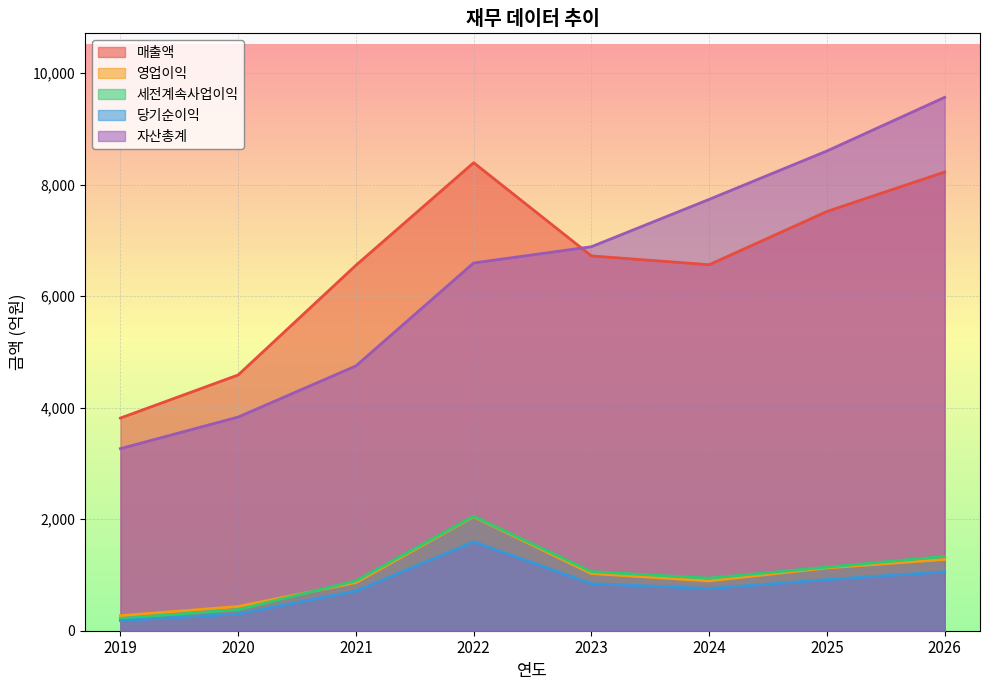

Does the chart display data point markers on the line(s)?

No